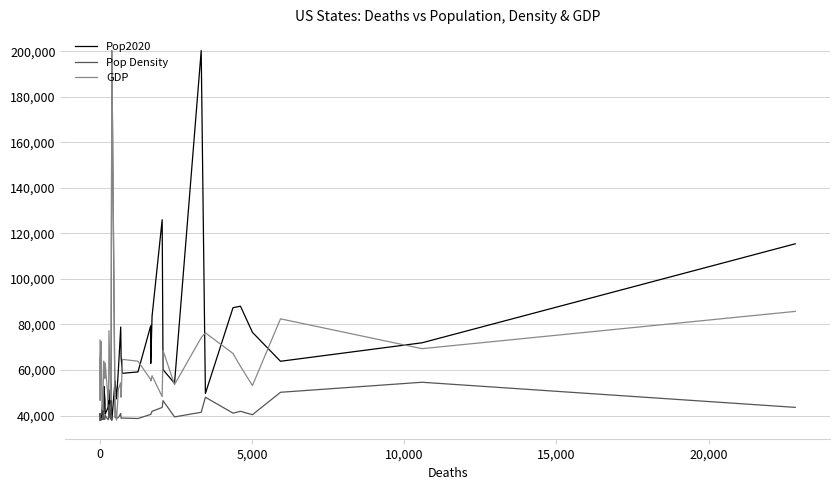

What is the minimum value for Pop Density?

37948.0